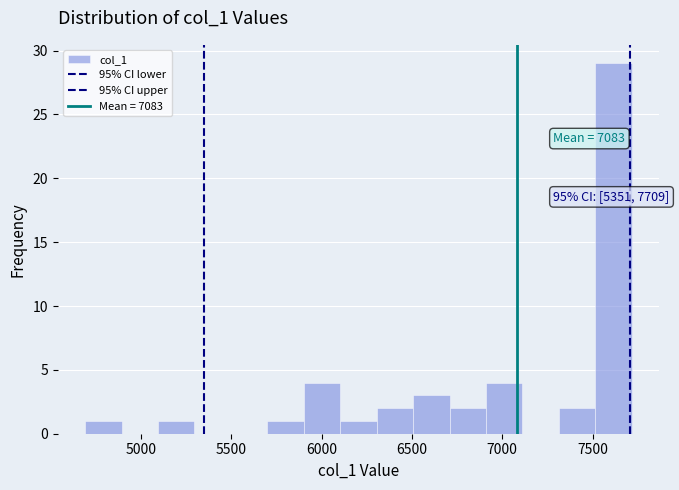

Over which range of the x-axis is the bar tallest?

7500 to 7700